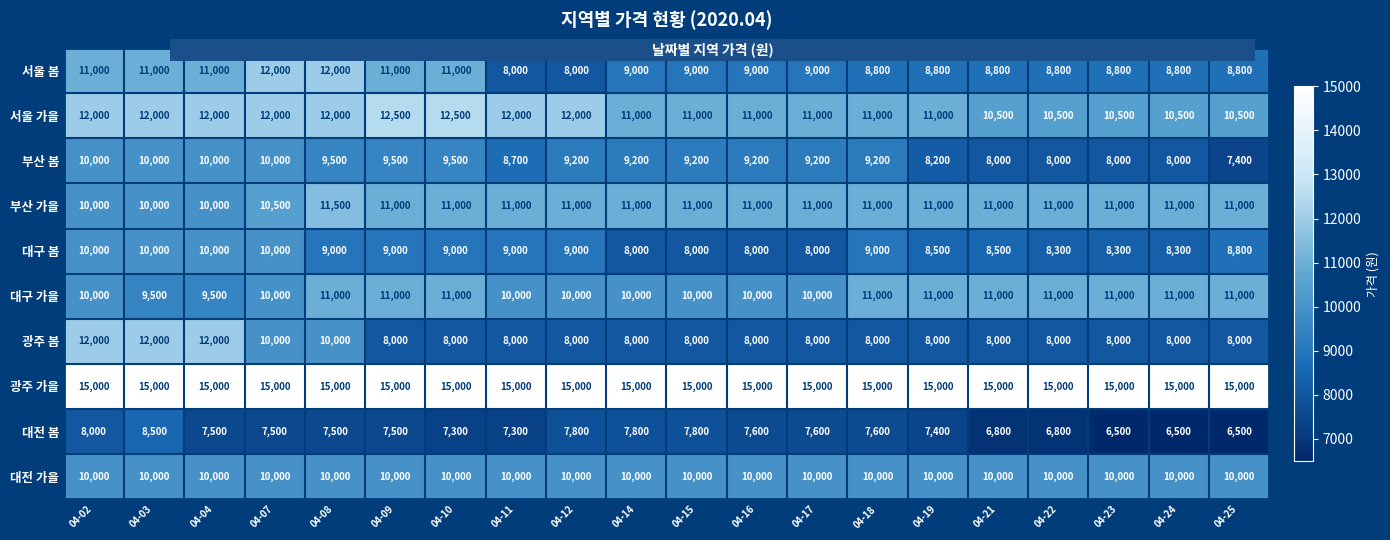

Which series has the largest total across all categories?

광주 가을